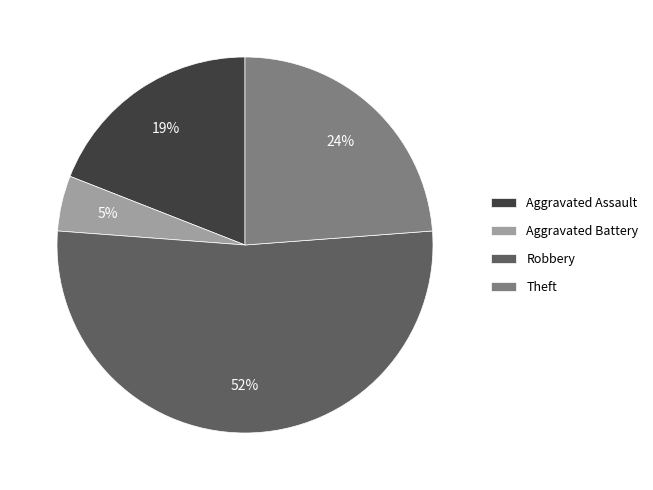

What is the majority slice?

Robbery